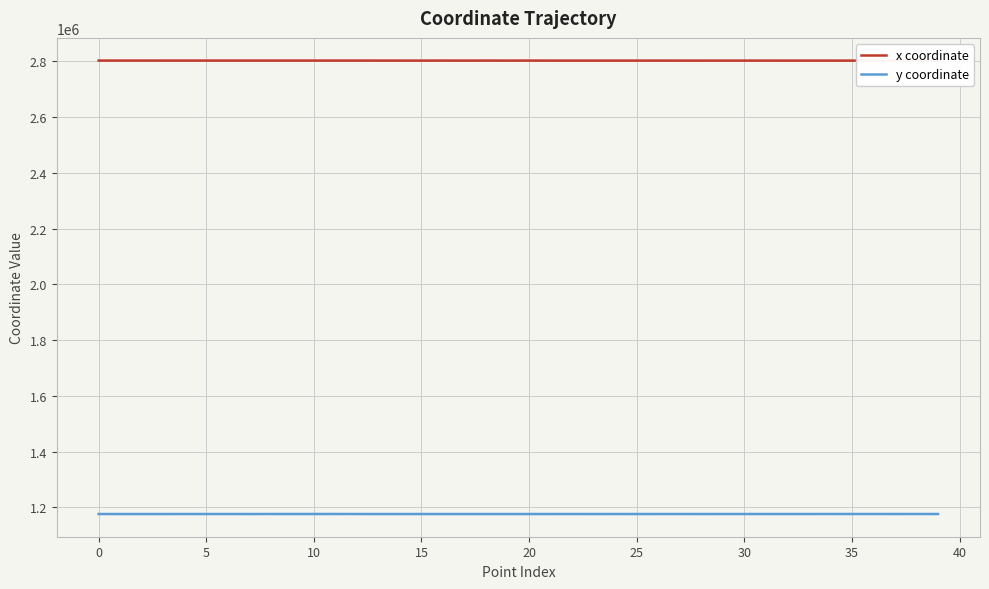

The value of y coordinate at 35 is 339870.2. True or false?

False